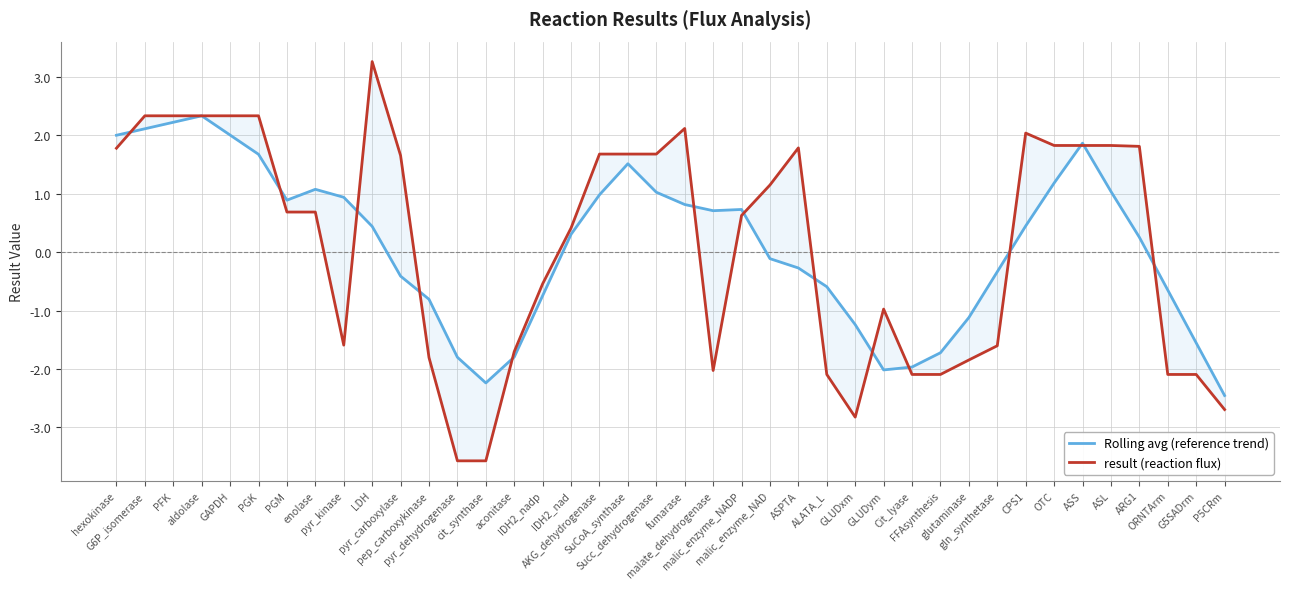

What is the value of the Rolling avg (reference trend) point at the 2nd from the left?

2.1